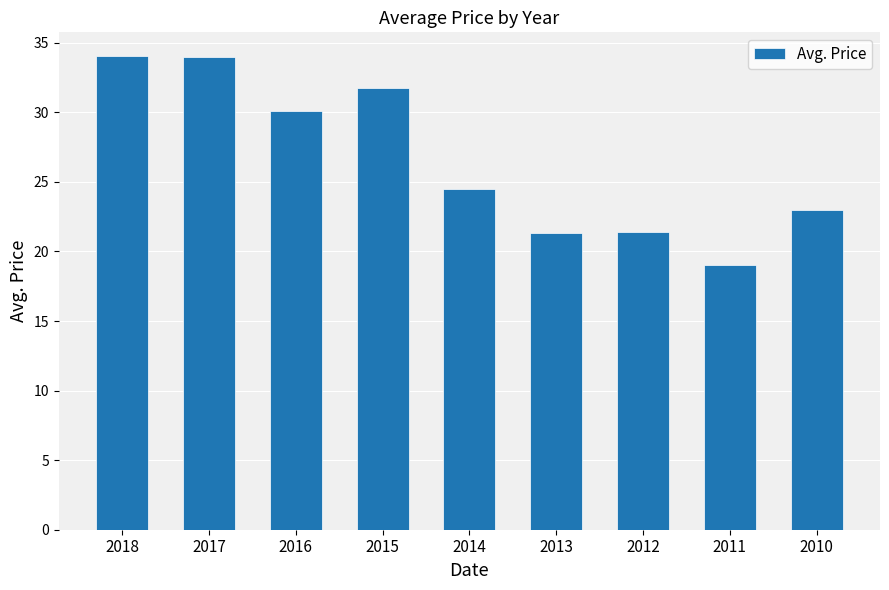

What is the ratio of the value at 2011 to the value at 2012?

0.9